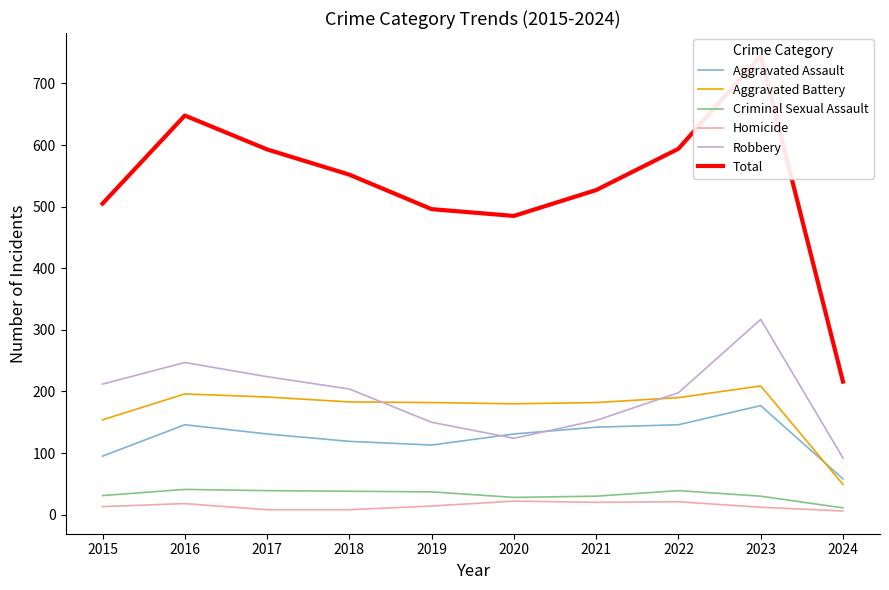

What is the maximum value shown in the chart?

745